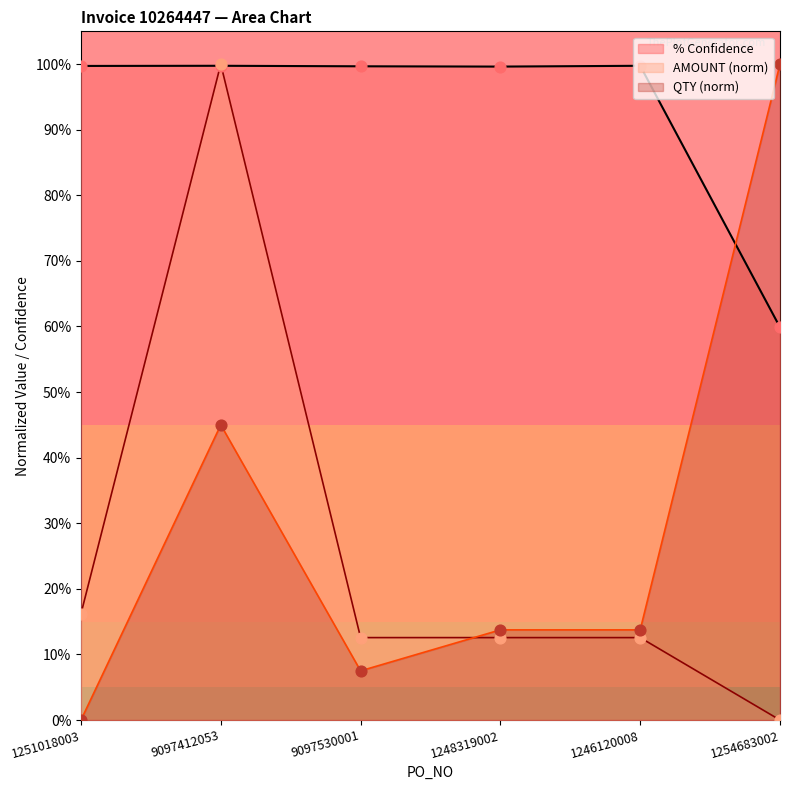

What are all the series names shown in the legend?

% Confidence, AMOUNT (norm), QTY (norm)